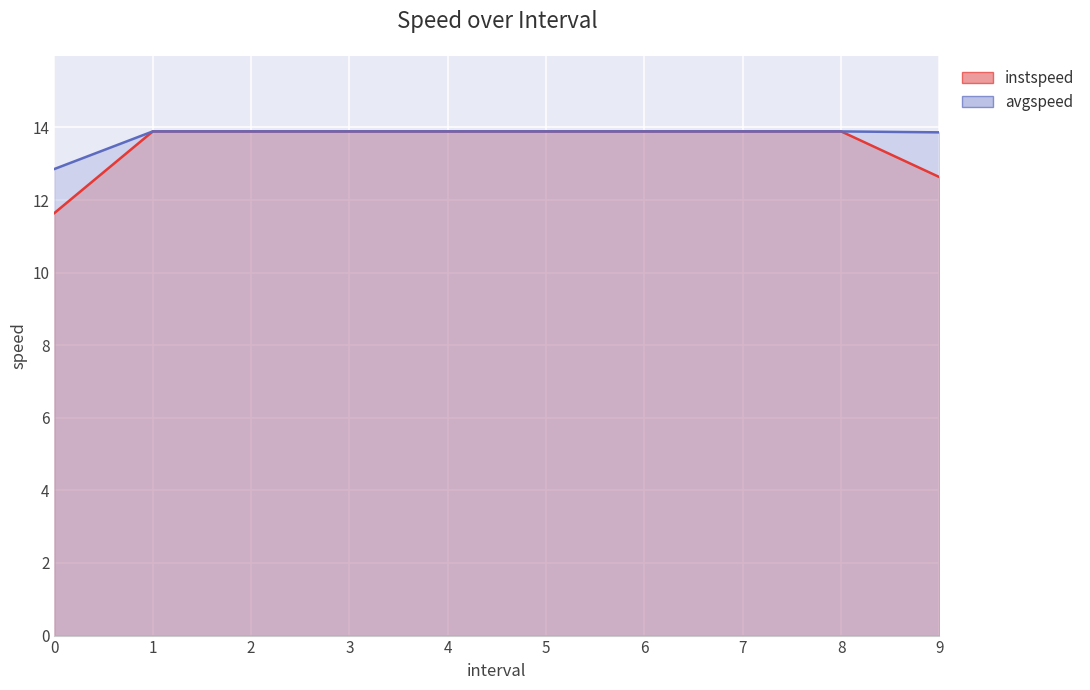

True or false: instspeed and avgspeed intersect in this chart.

False